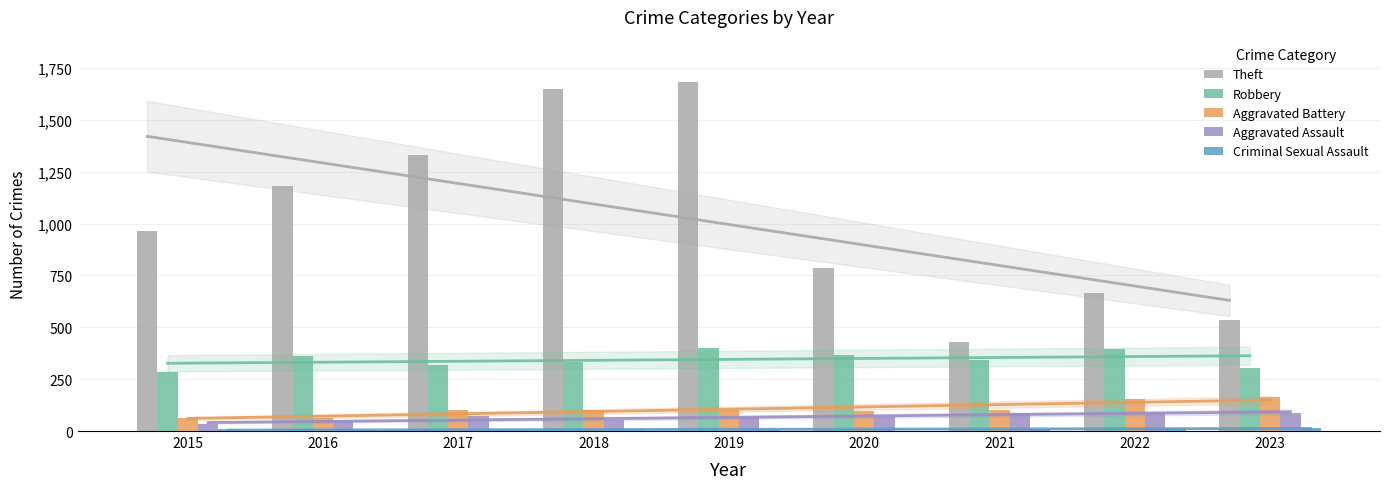

The value of Aggravated Assault at 2017 is 109. True or false?

False